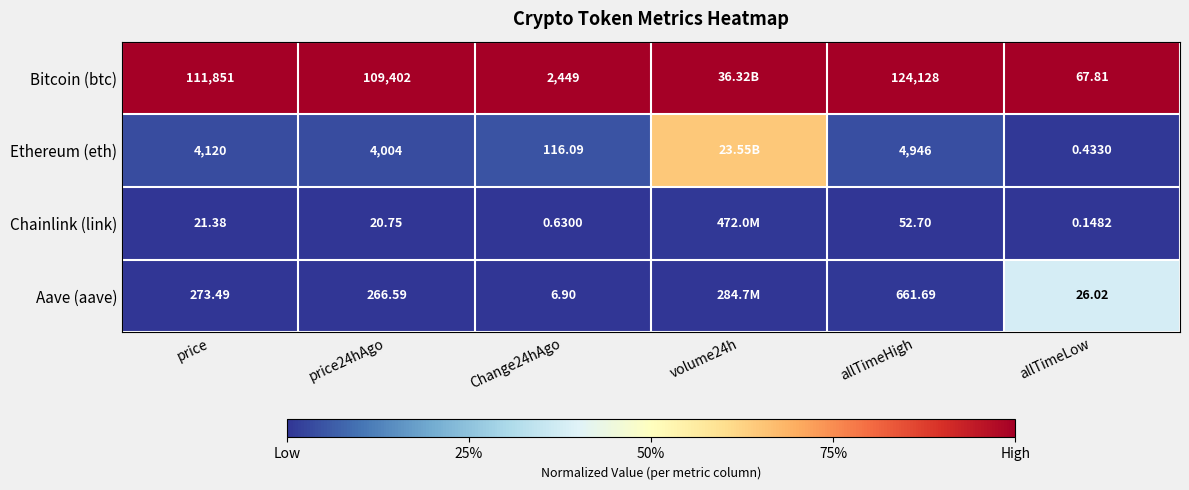

The Aave (aave) series shows 0.0 at price. True or false?

False